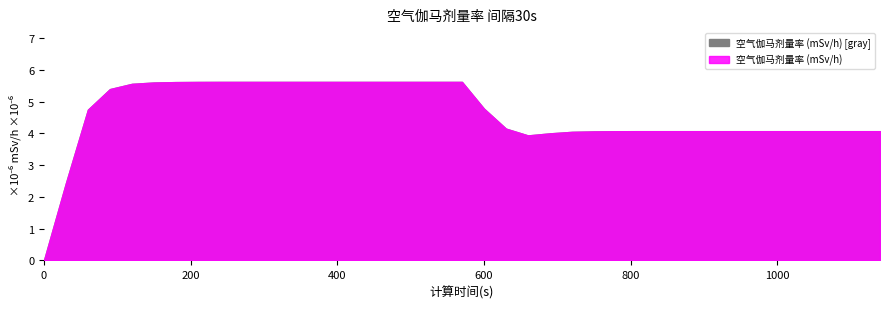

Between 810 and 630, which is larger?

630